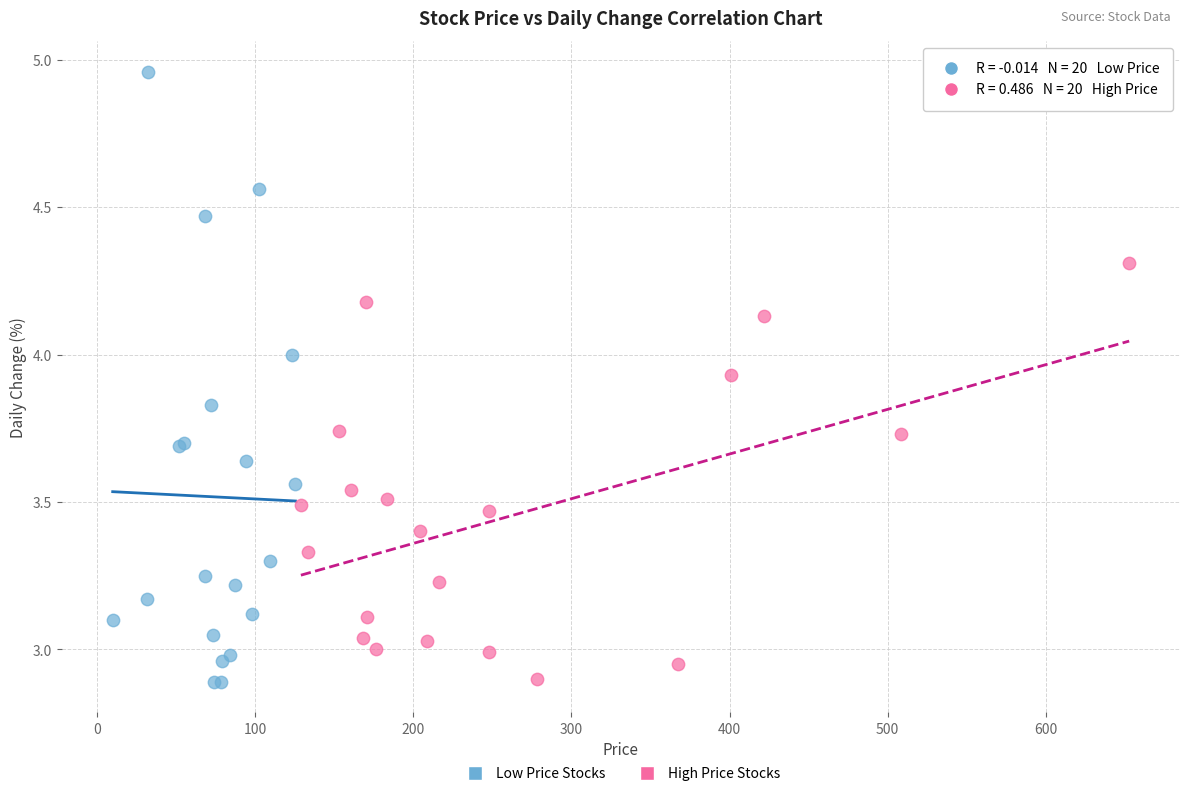

What are all the series names shown in the legend?

Low Price Stocks, High Price Stocks